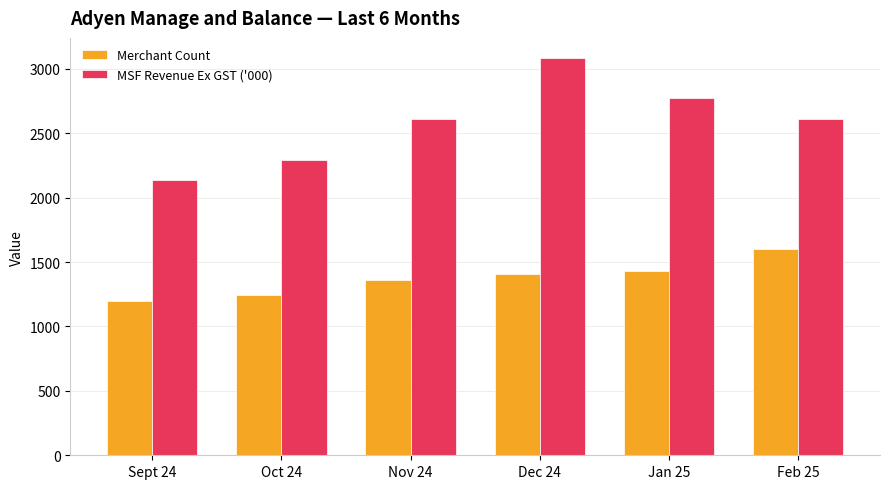

Is it true that Merchant Count equals 1600.0 at Feb 25?

True